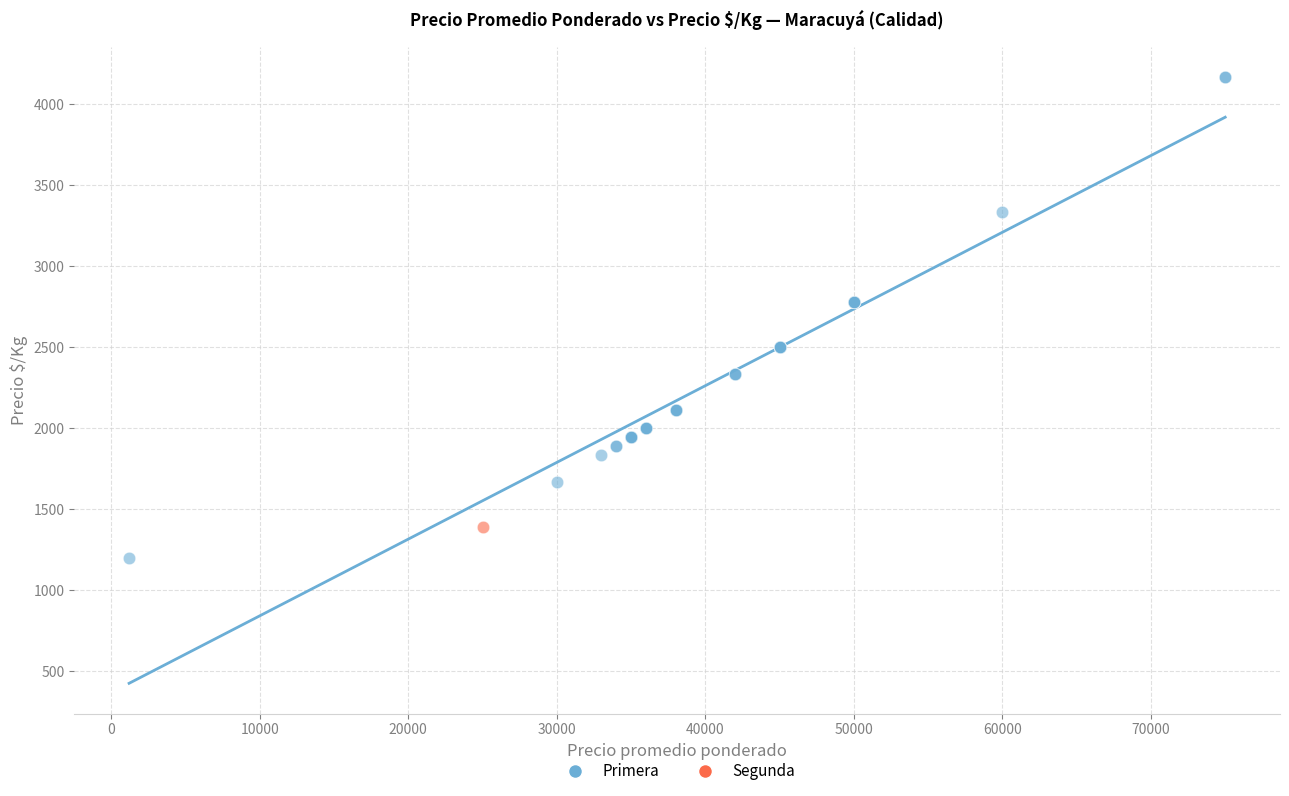

What are all the series names shown in the legend?

Primera, Segunda